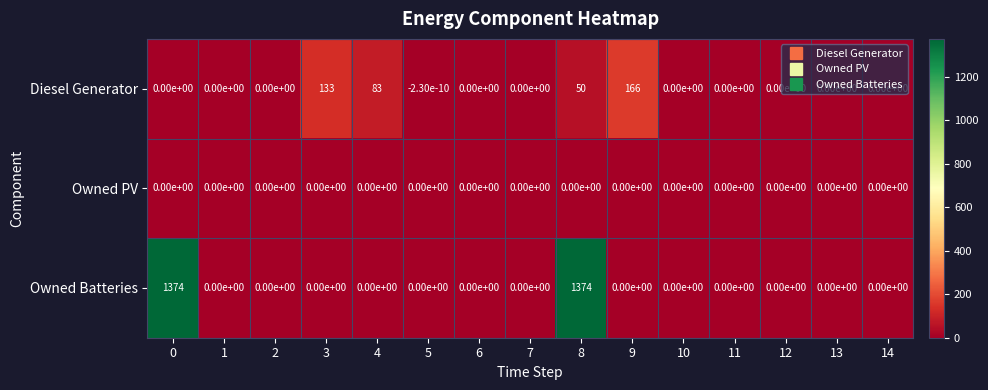

The value of Owned Batteries at 2 is 0.0. True or false?

True